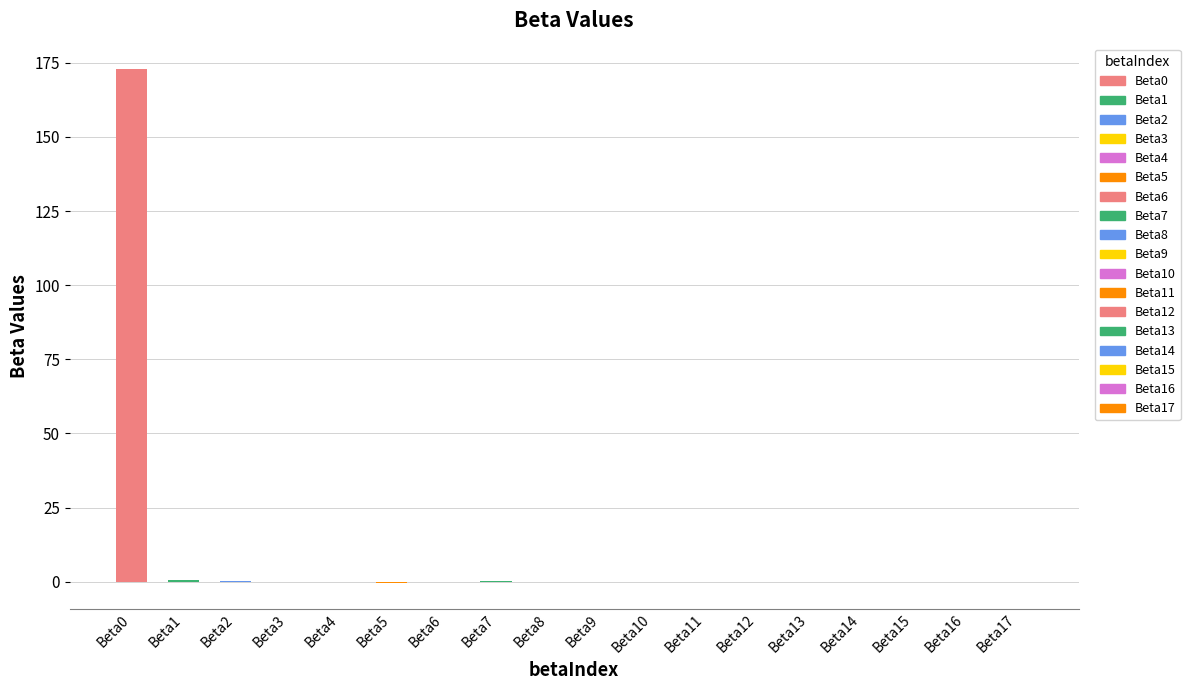

Is it true that the value at Beta4 is -0.0?

False